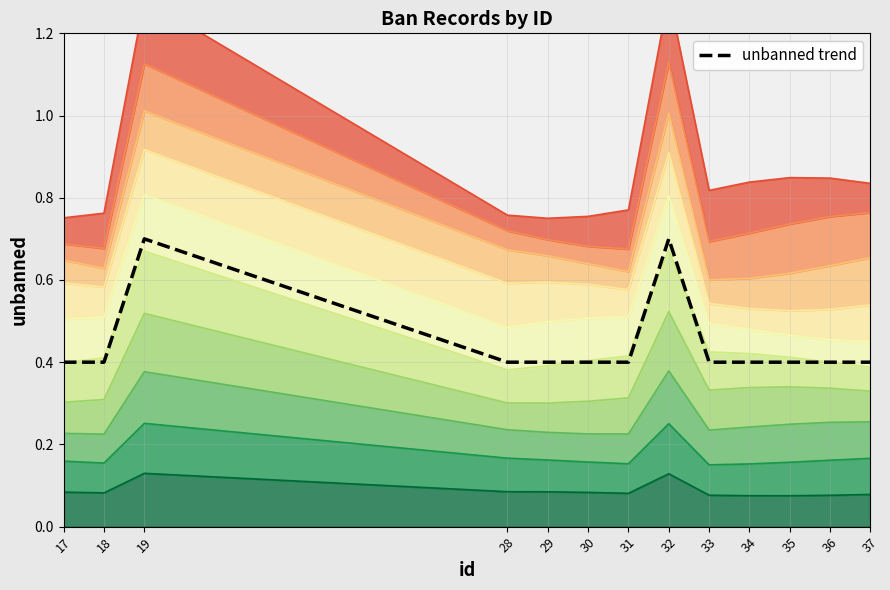

List the labels in order of value, smallest first.

17, 18, 28, 29, 30, 31, 33, 34, 35, 36, 37, 19, 32